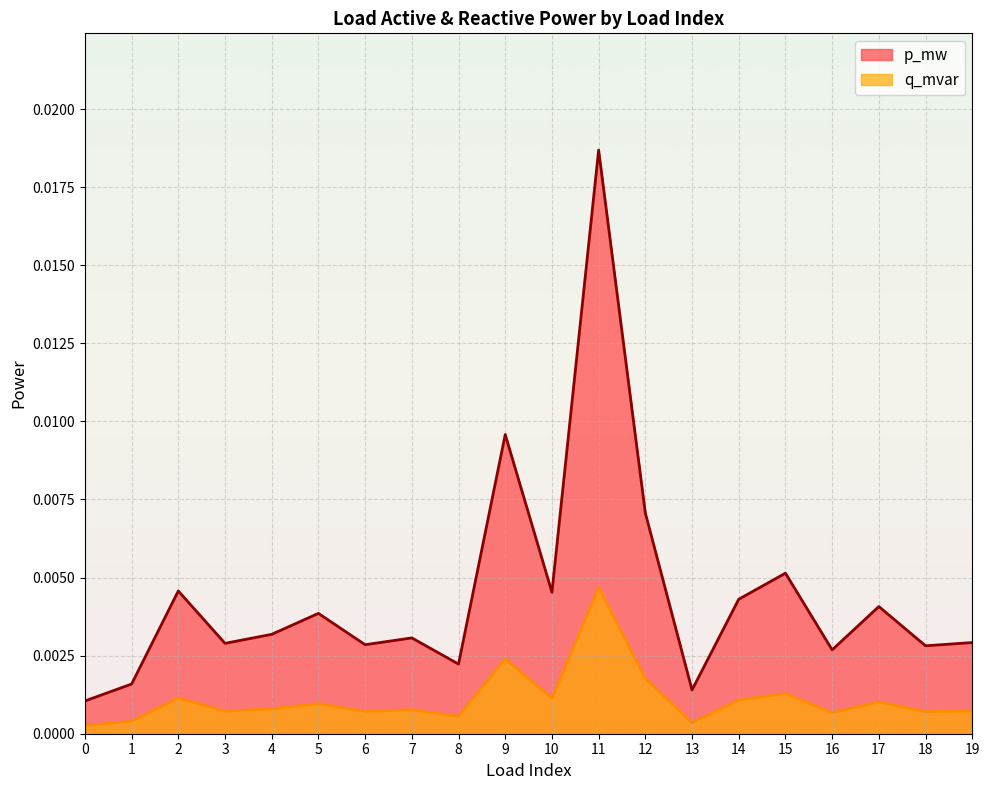

At which category does q_mvar reach its first local peak?

2